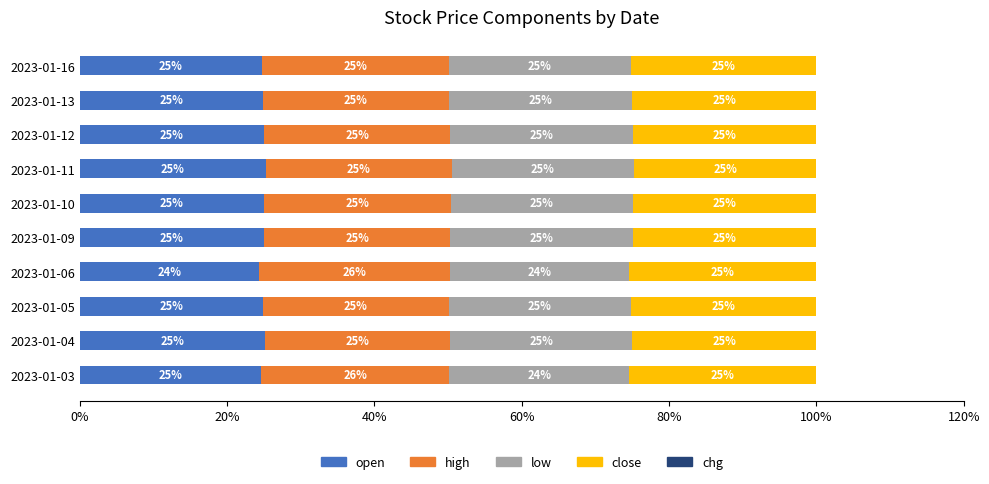

What is the total value across all series at 2023-01-16?

100.0